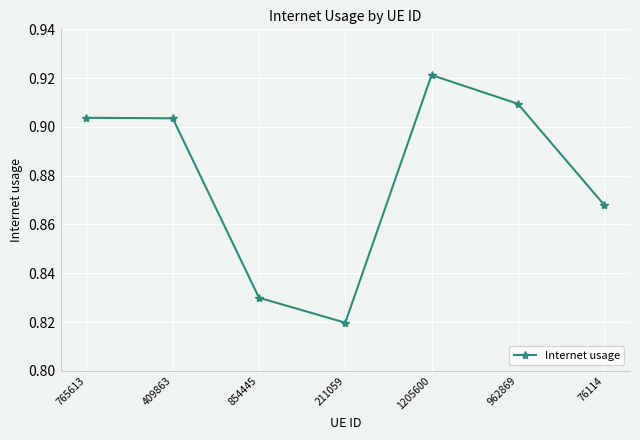

What is the label of the 4th point from the right?

211059